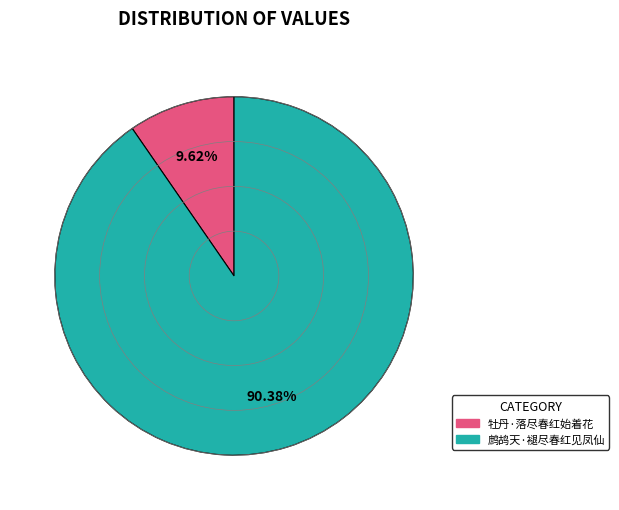

To the nearest percent, what is the difference between the largest and smallest slice percentages?

81%